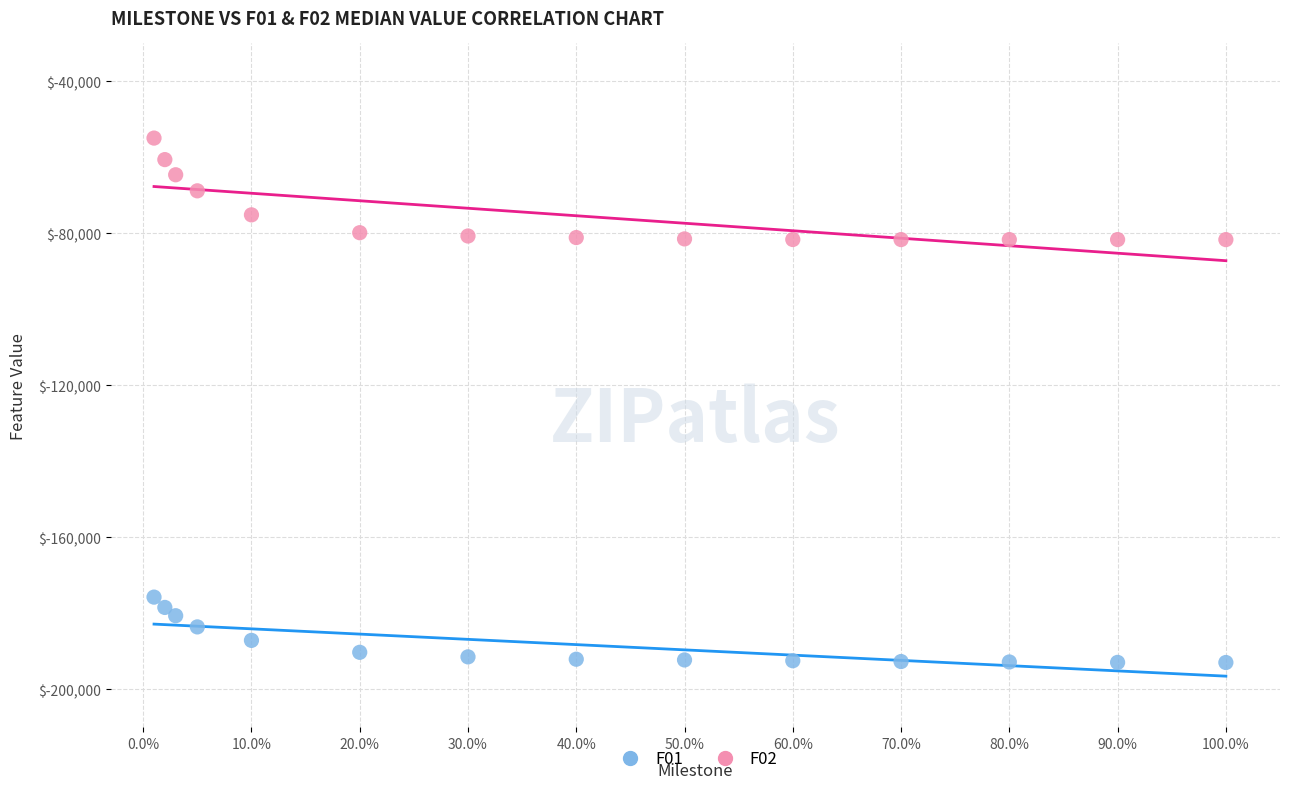

Which series contains the lowest Y value?

F01